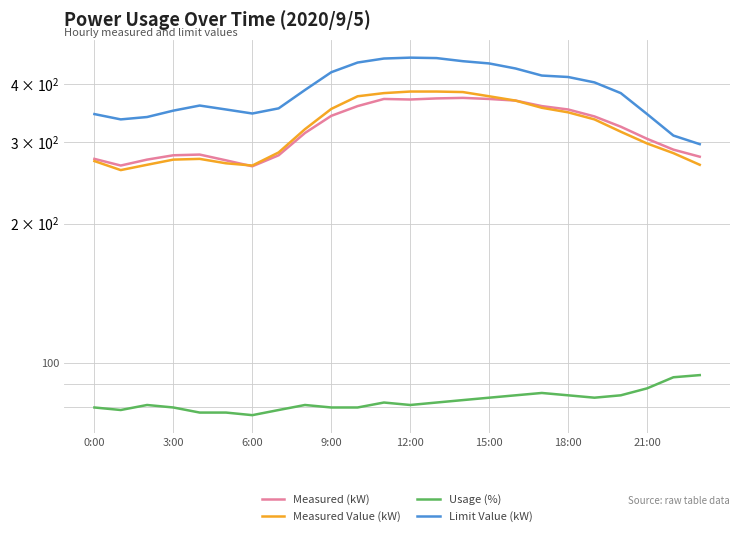

True or false: Measured Value (kW) and Limit Value (kW) cross at least once.

False